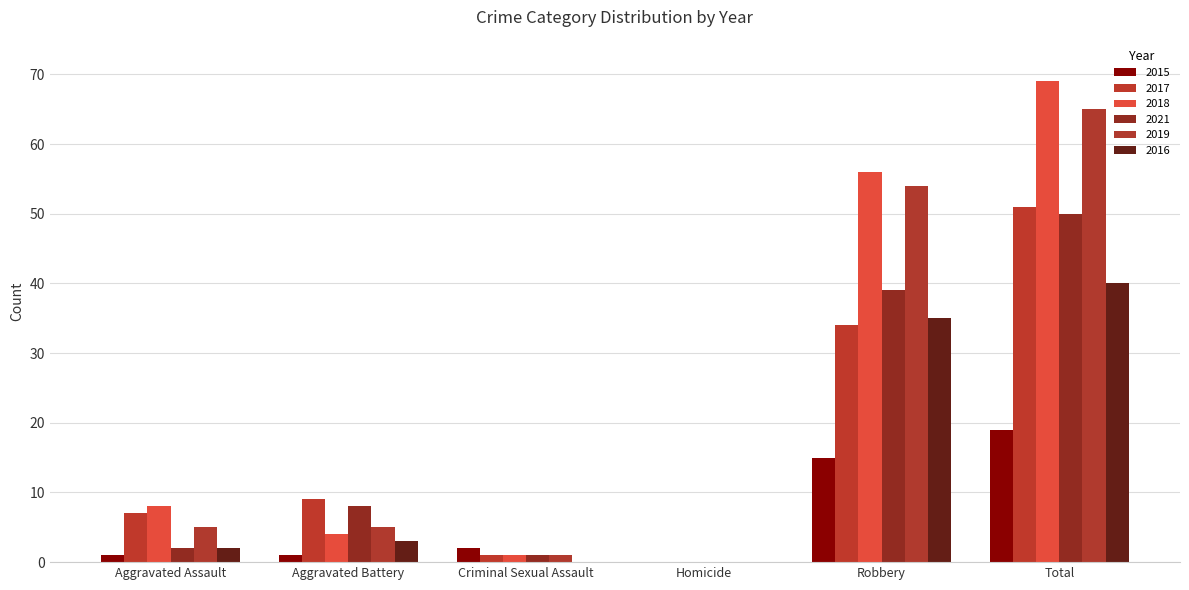

At how many categories does at least one series exceed 19?

2